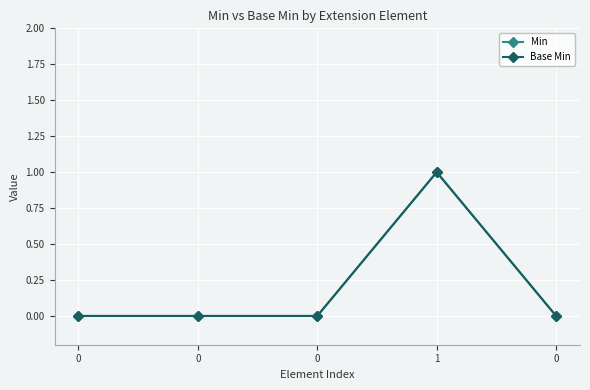

Reading left to right, what are all the values shown in this chart?

Min: 0=0	0=0	0=0	1=1	0=0
Base Min: 0=0	0=0	0=0	1=1	0=0